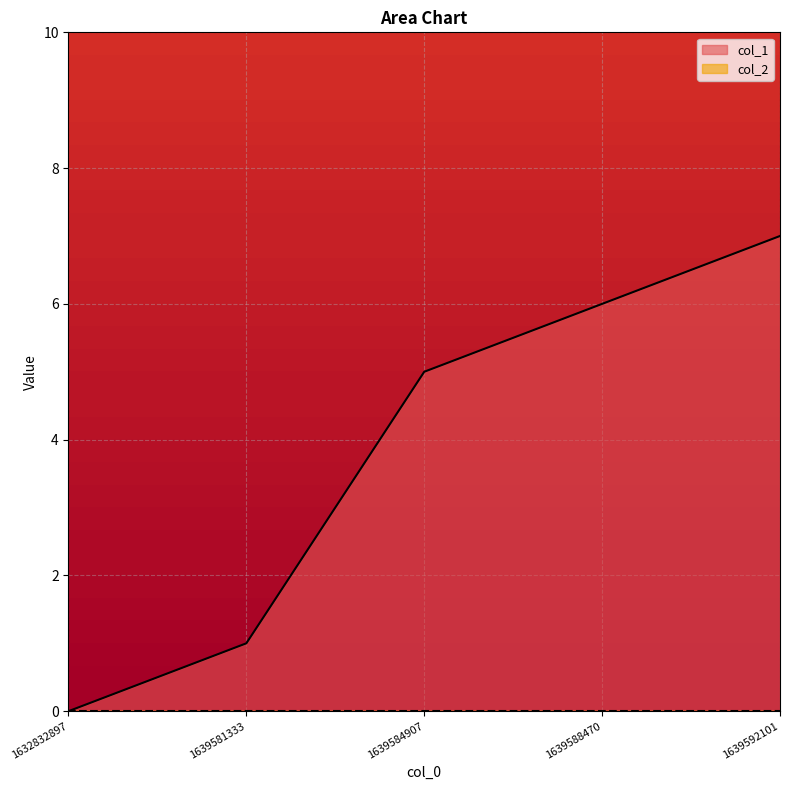

How many positive values are there?

4